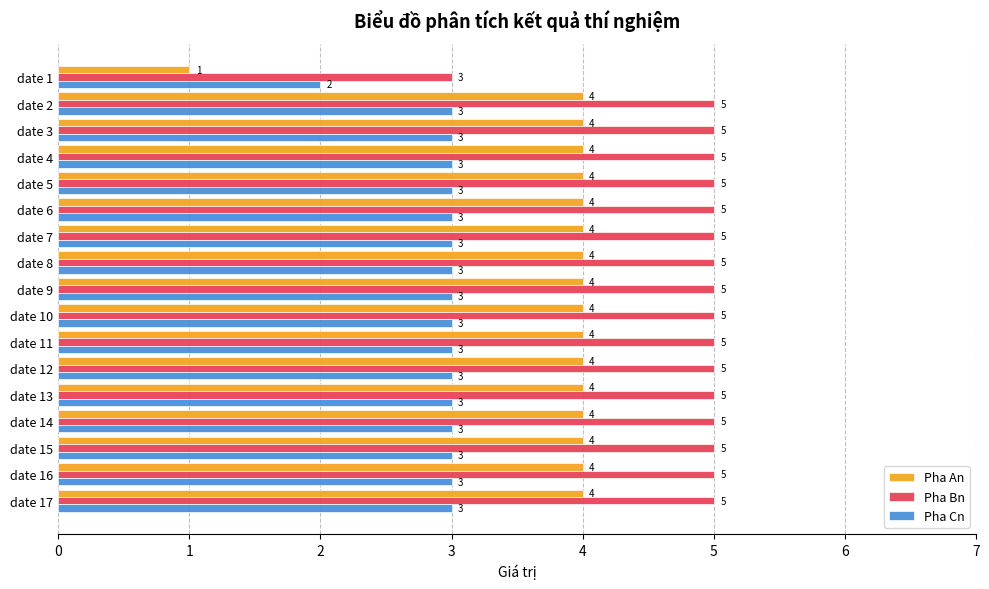

What are all the series names shown in the legend?

Pha An, Pha Bn, Pha Cn